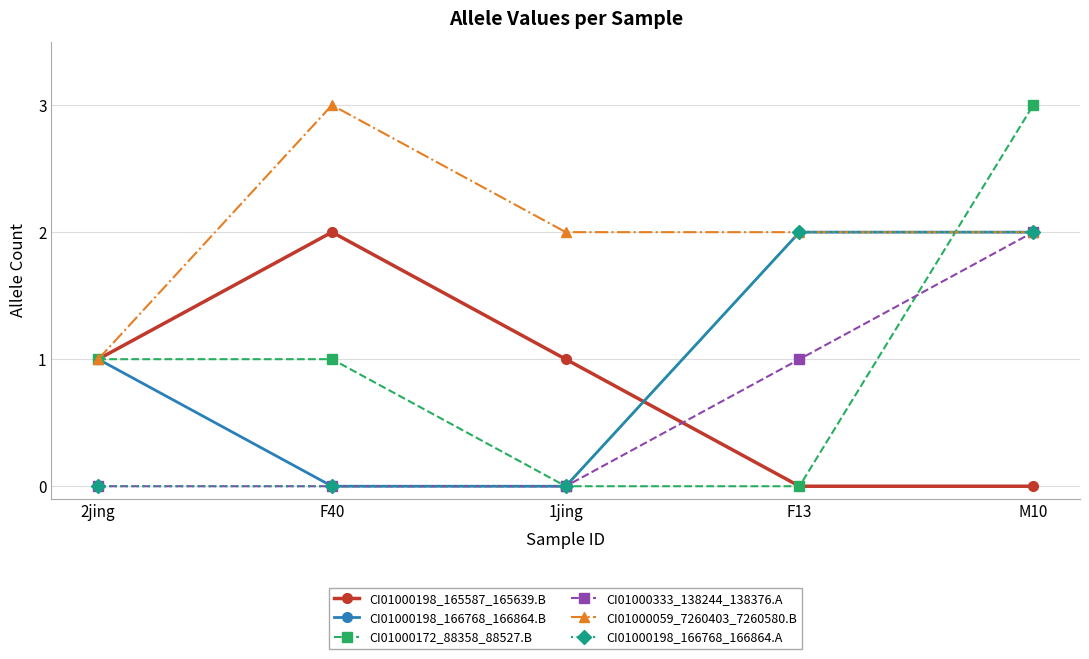

At which category does CI01000059_7260403_7260580.B reach its first local peak?

F40